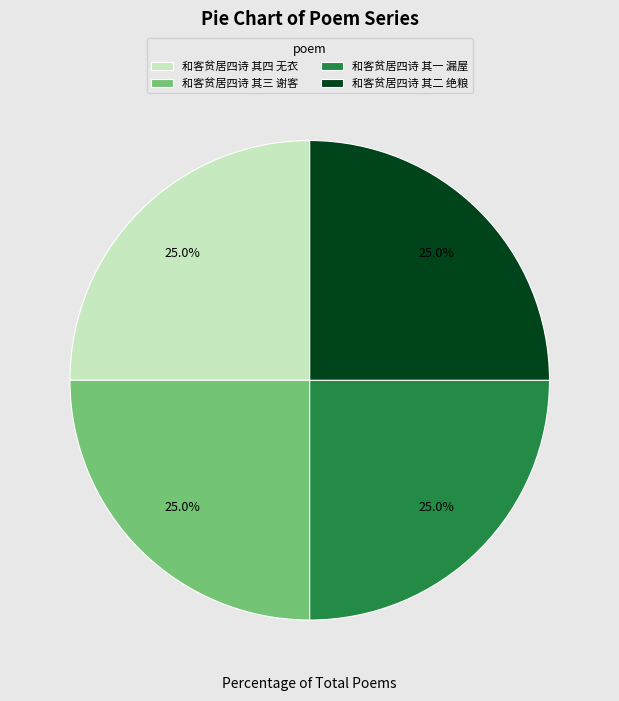

How many slices are in this pie chart?

4